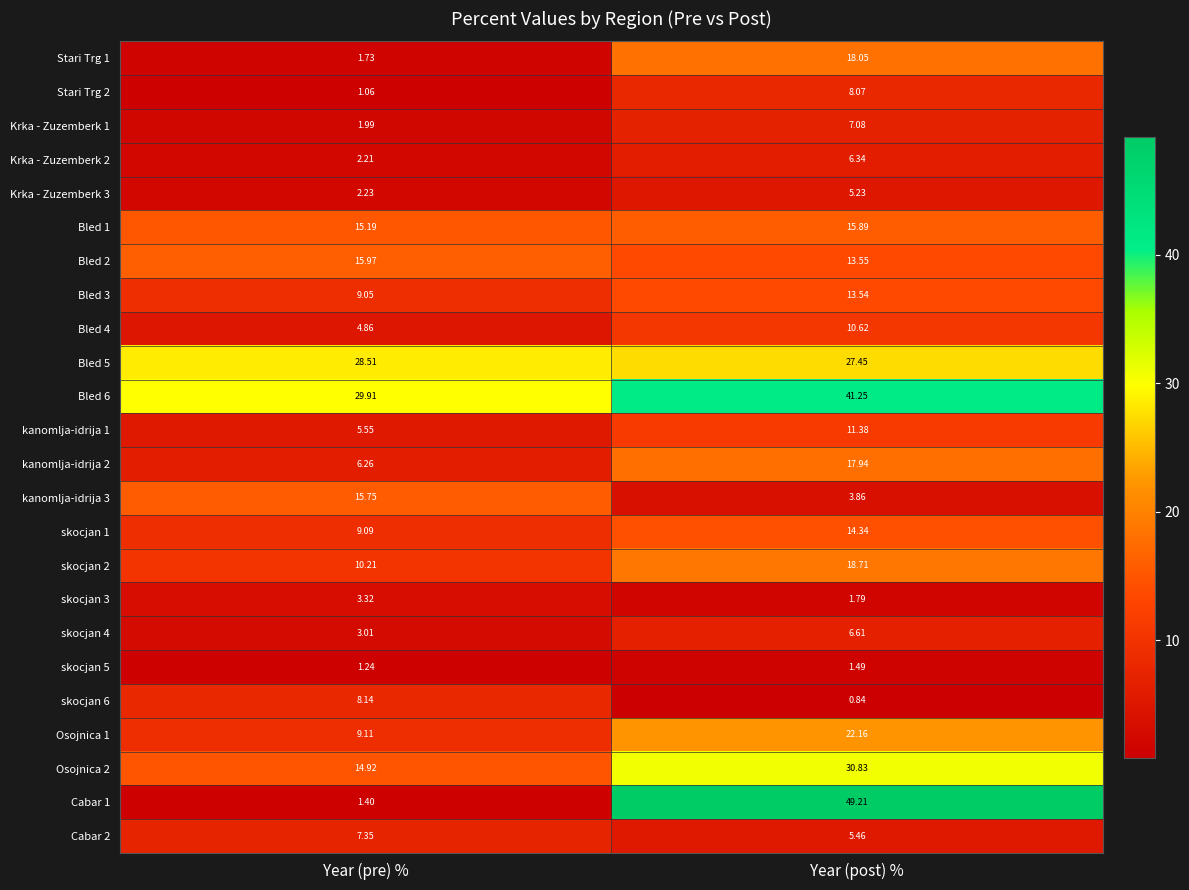

At which category does the chart reach its peak across all series?

Year (post) %